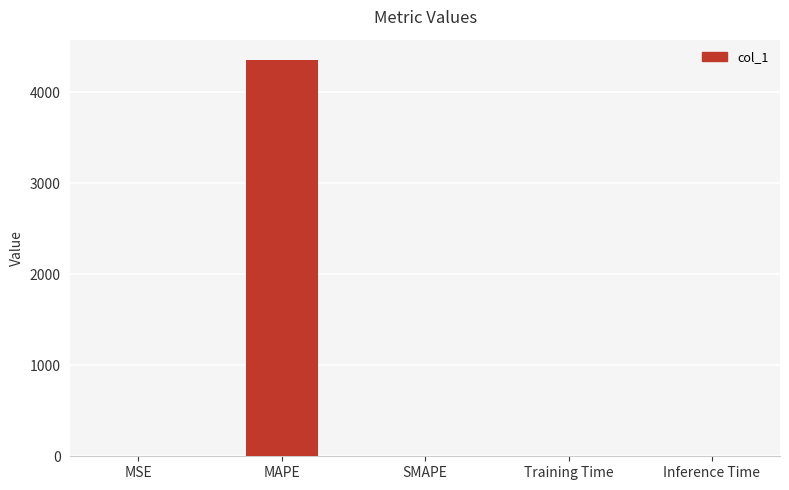

Which has a higher value, SMAPE or MAPE?

MAPE